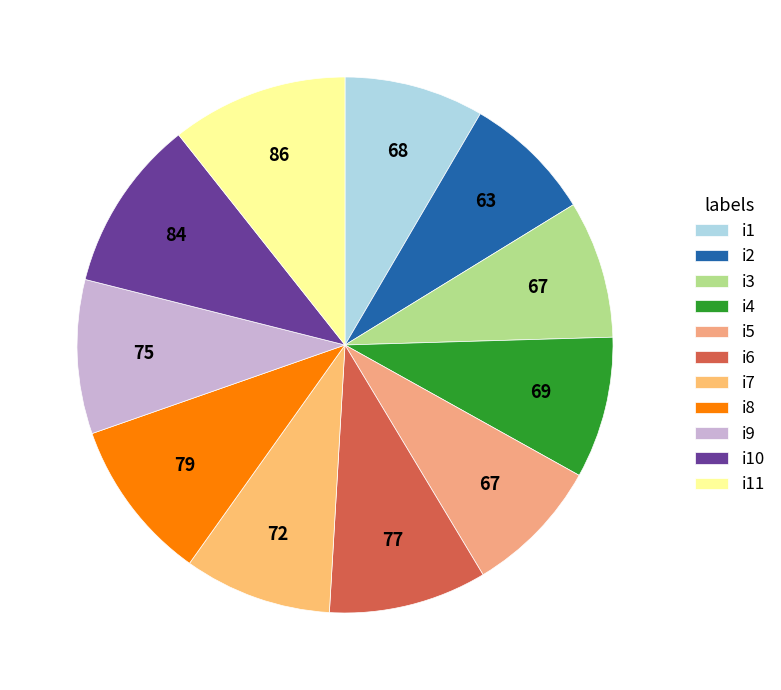

Does any single category account for the majority?

No